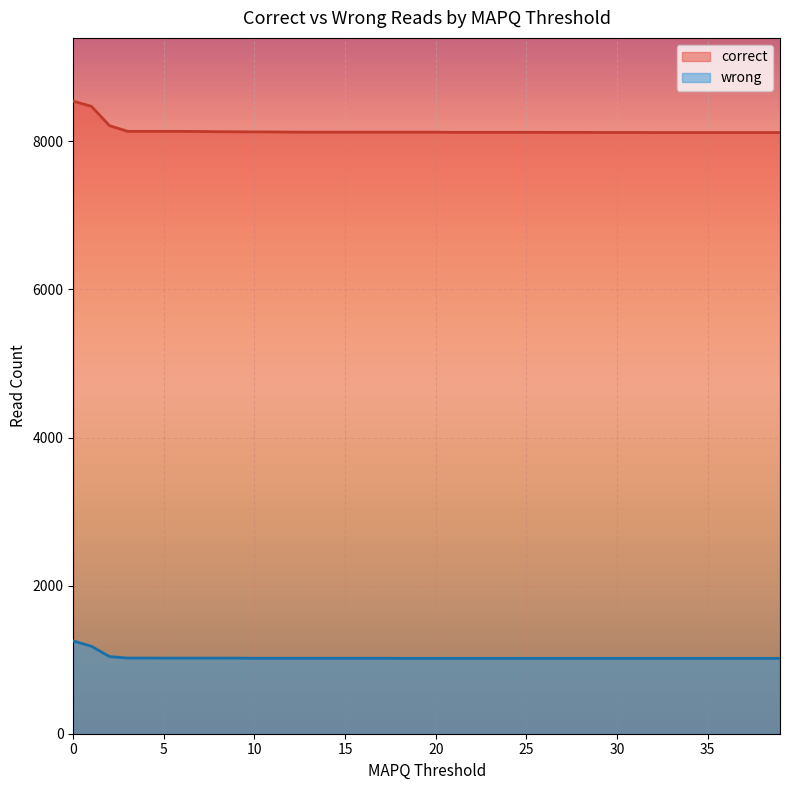

True or false: wrong and correct intersect in this chart.

False